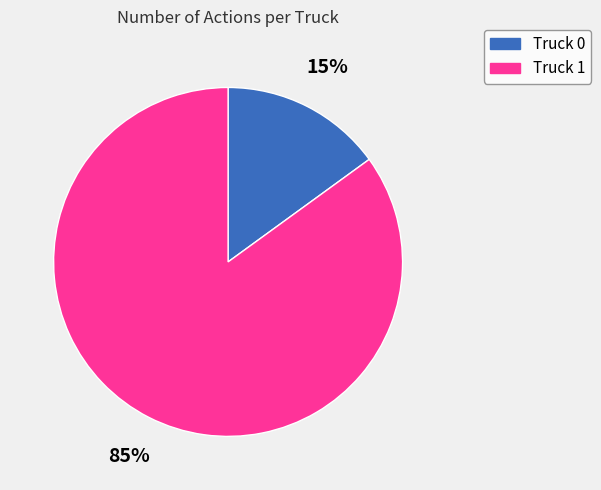

Which has a higher value, Truck 1 or Truck 0?

Truck 1